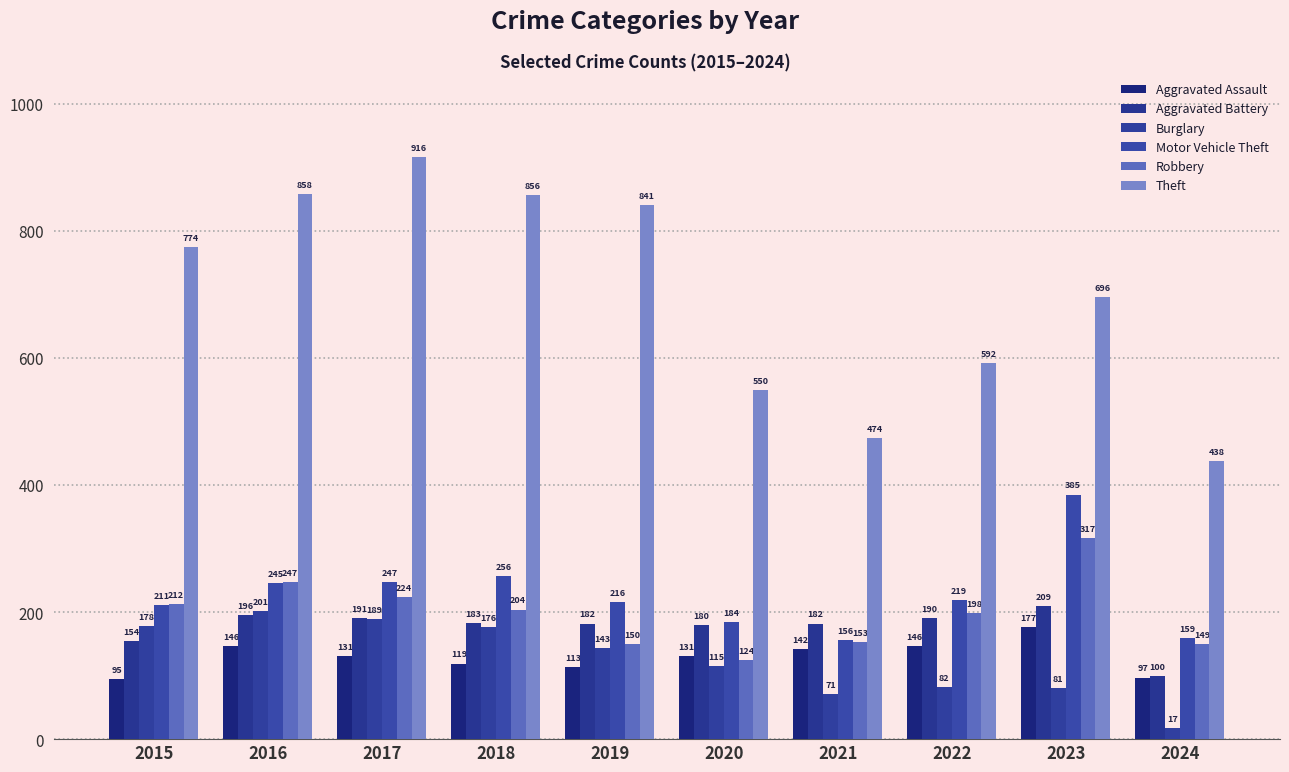

Read the Aggravated Battery value at 2020, to the nearest 10.

180